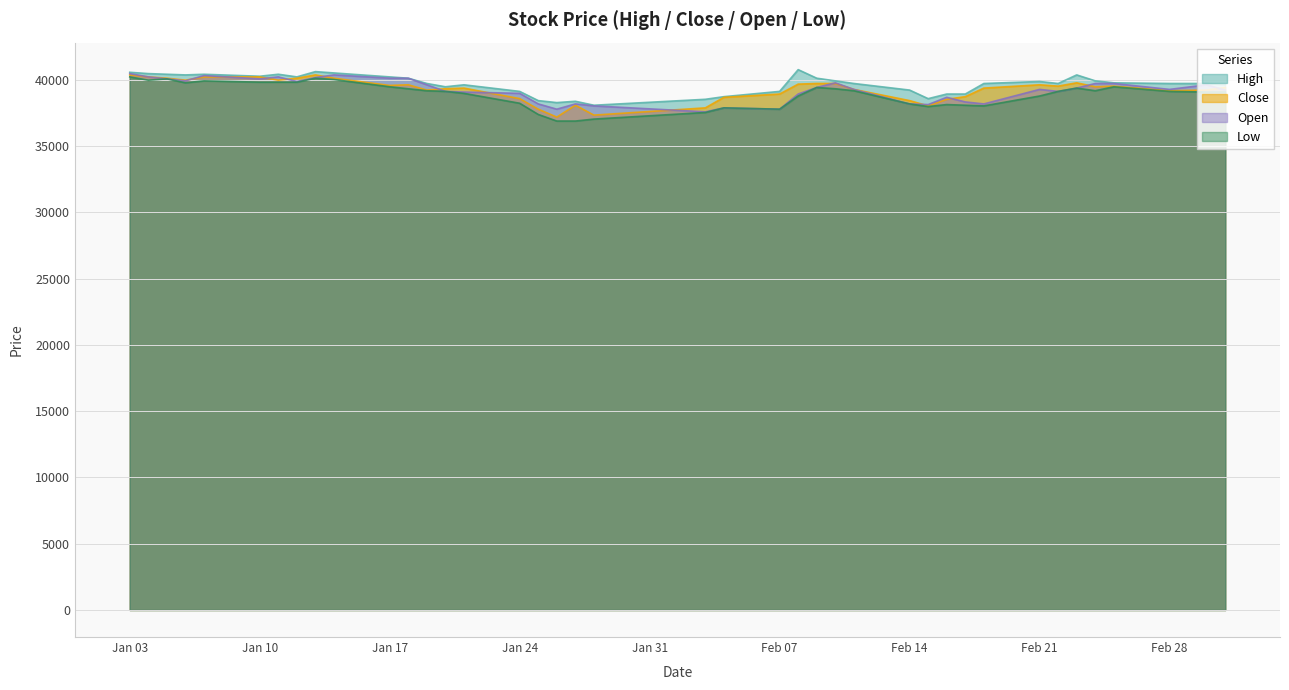

How many data points in High are above 39716?

19